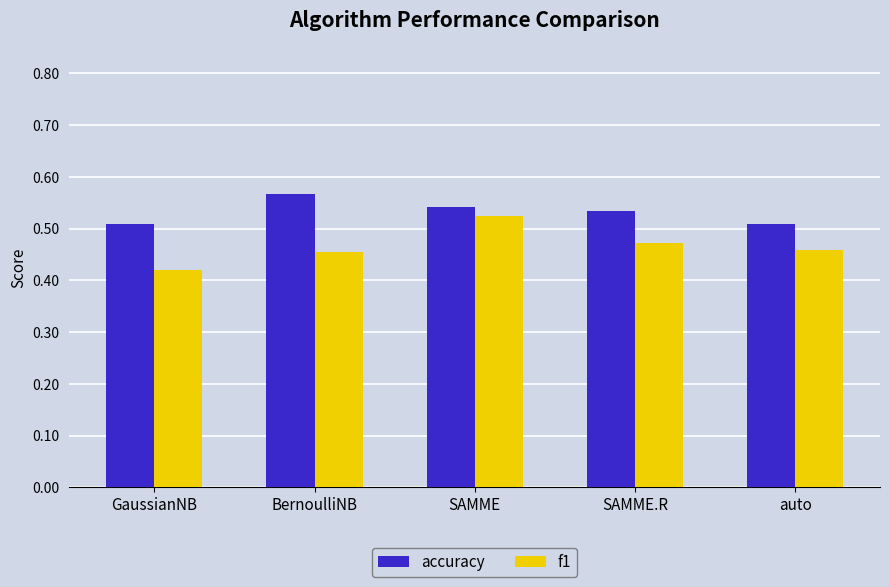

What is the label of the 3rd bar from the left?

SAMME